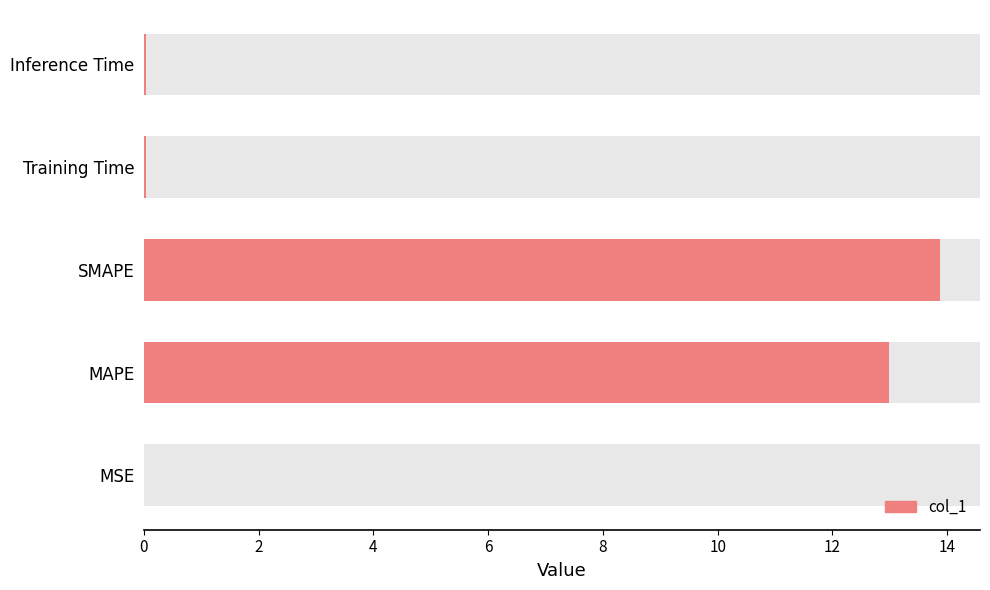

What is the value of the 3rd bar from the left?

13.9